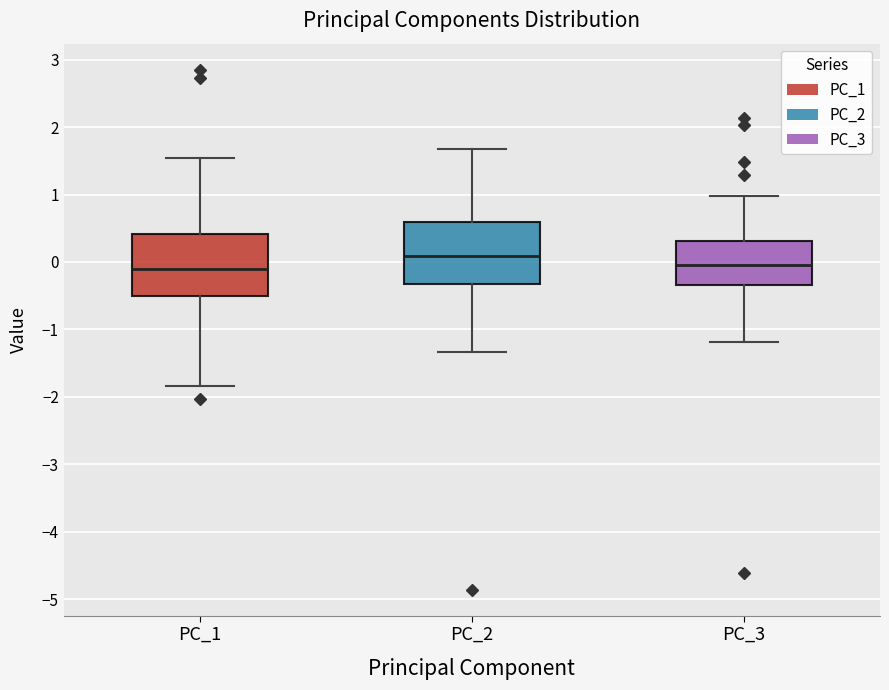

Where is the upper edge of the box for PC_1 on the y-axis? The values are not printed on the chart, so give them approximately, as read against the axis.

0.4